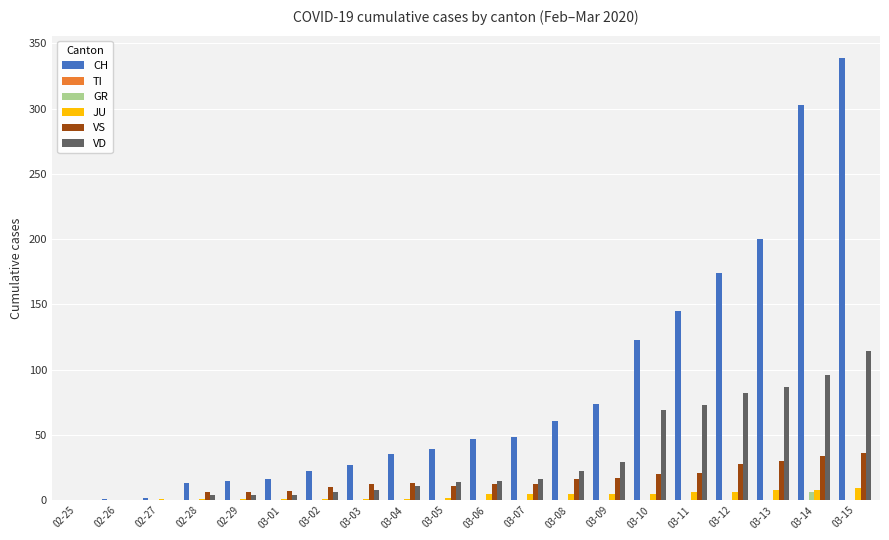

What is the sum of the VD values at 03-04 and 02-27?

11